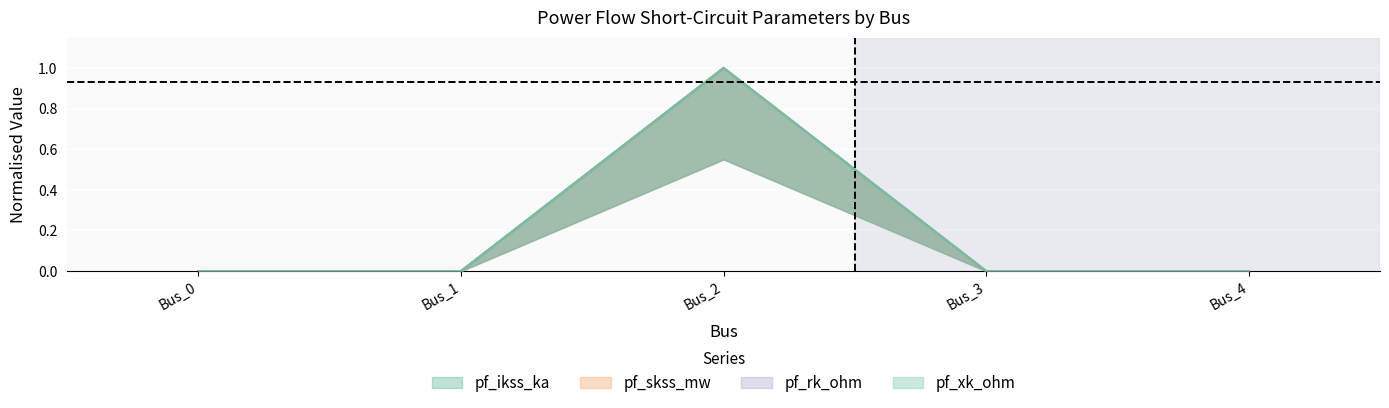

Which series has the largest total across all categories?

pf_ikss_ka